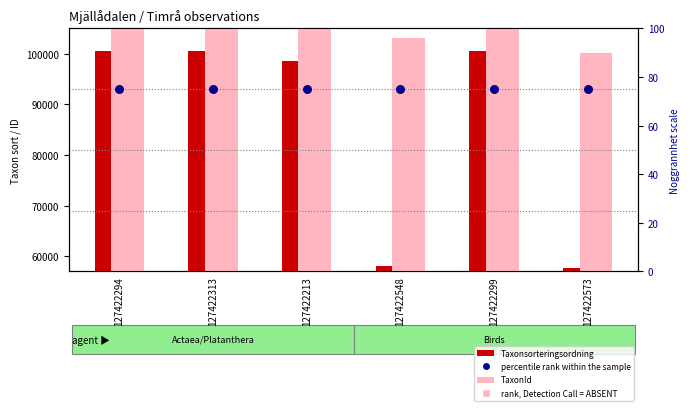

At which category is the sum across all series the highest?

127422294